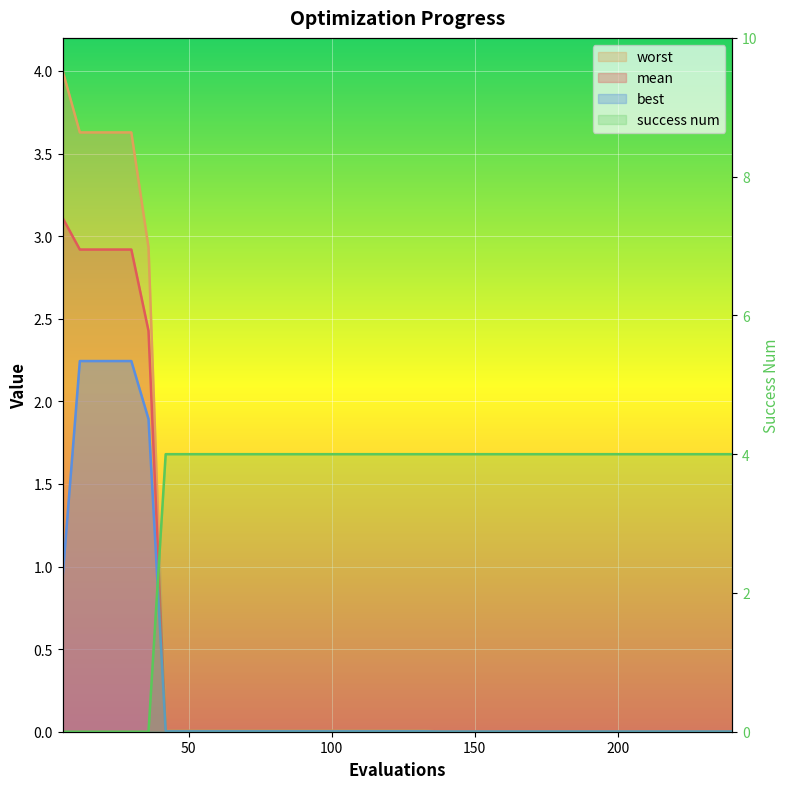

What is the total value across all series at 72?

4.0